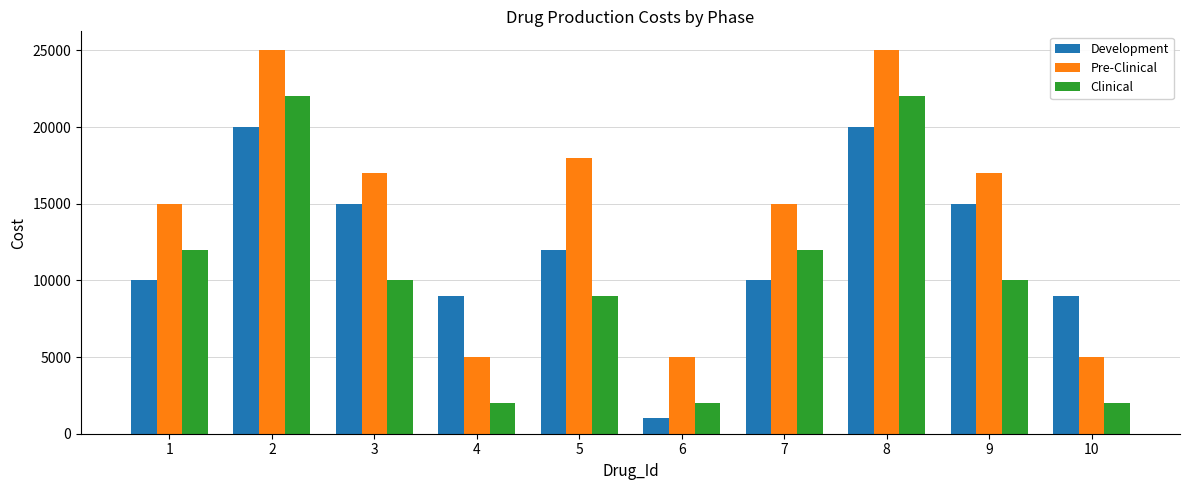

What are all the series names shown in the legend?

Development, Pre-Clinical, Clinical